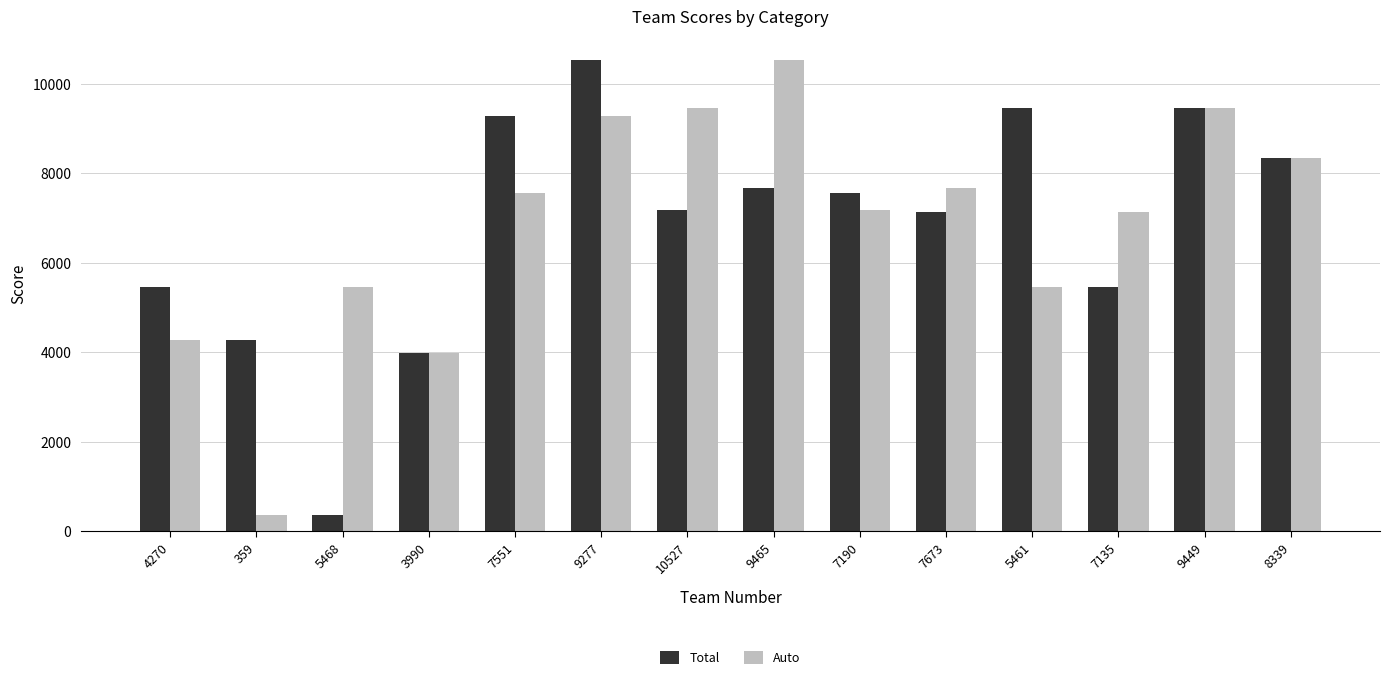

Which category has the highest value in the Total series?

9277